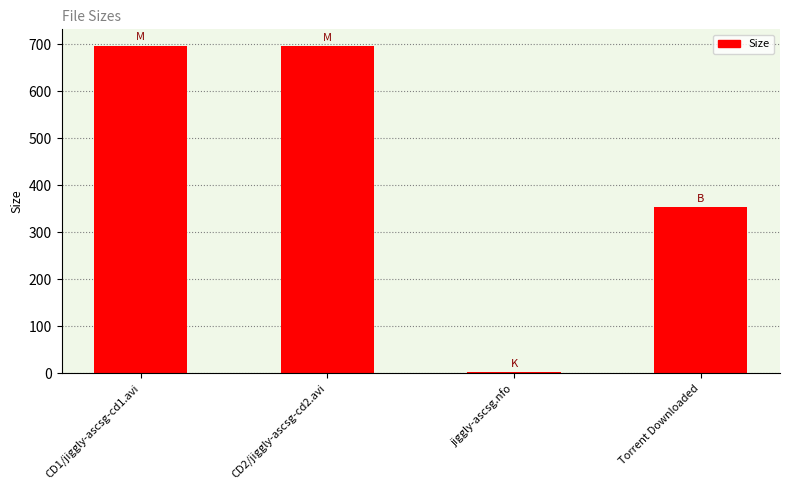

What is the difference between the maximum and minimum values?

694.8